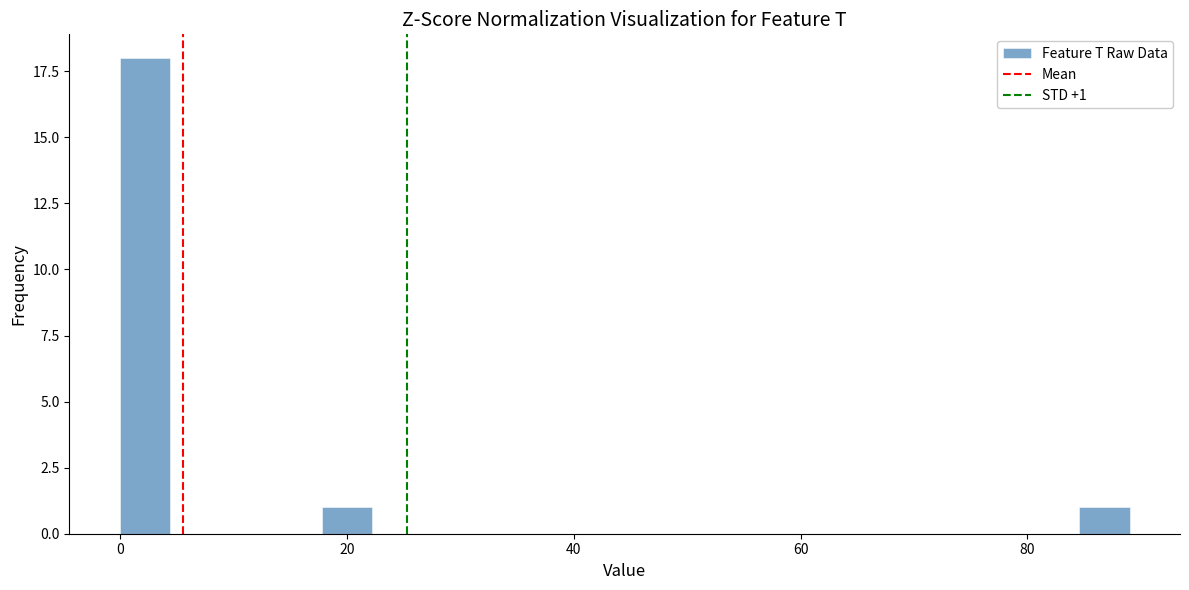

Around what value on the x-axis is the tallest bar? Give the approximate position of its centre, as read against the axis.

2